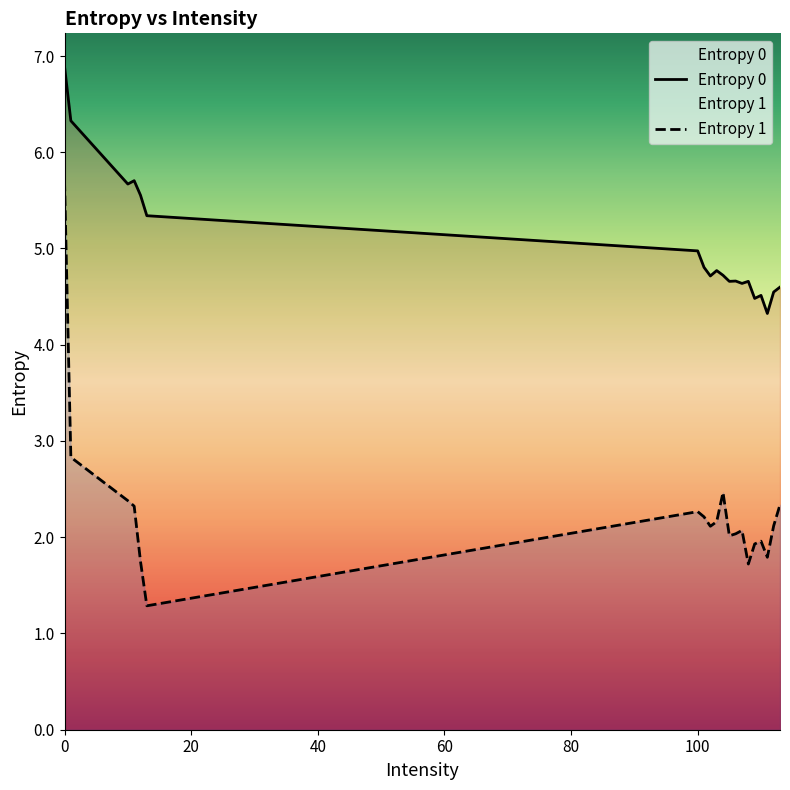

What value does the Entropy 1 series have at 100?

2.3